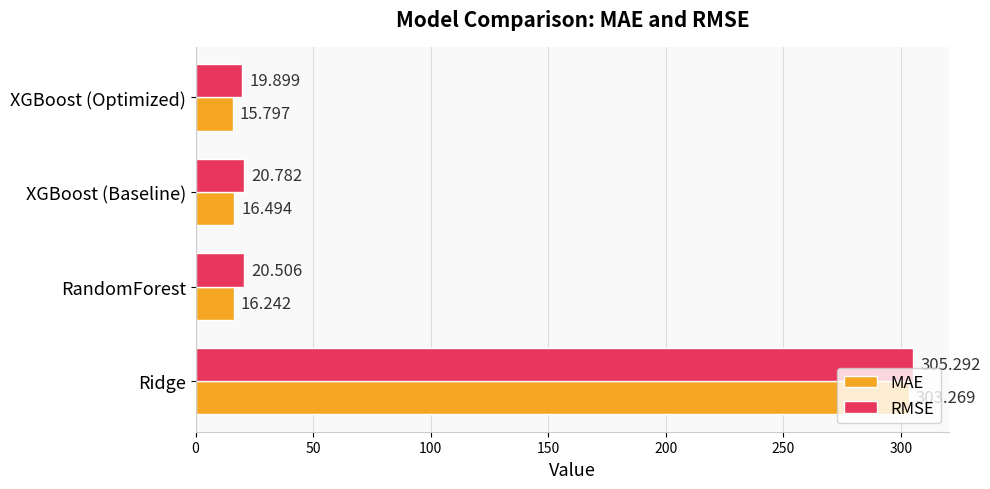

Which series has the largest range (max minus min)?

MAE